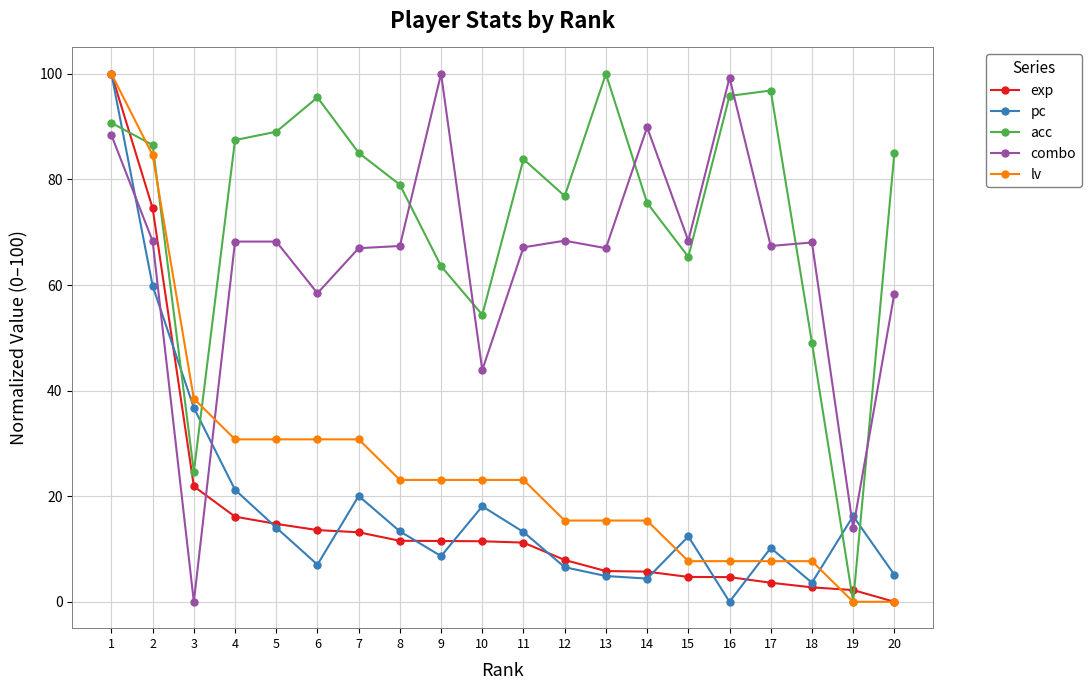

Read the lv value at 1.

100.0